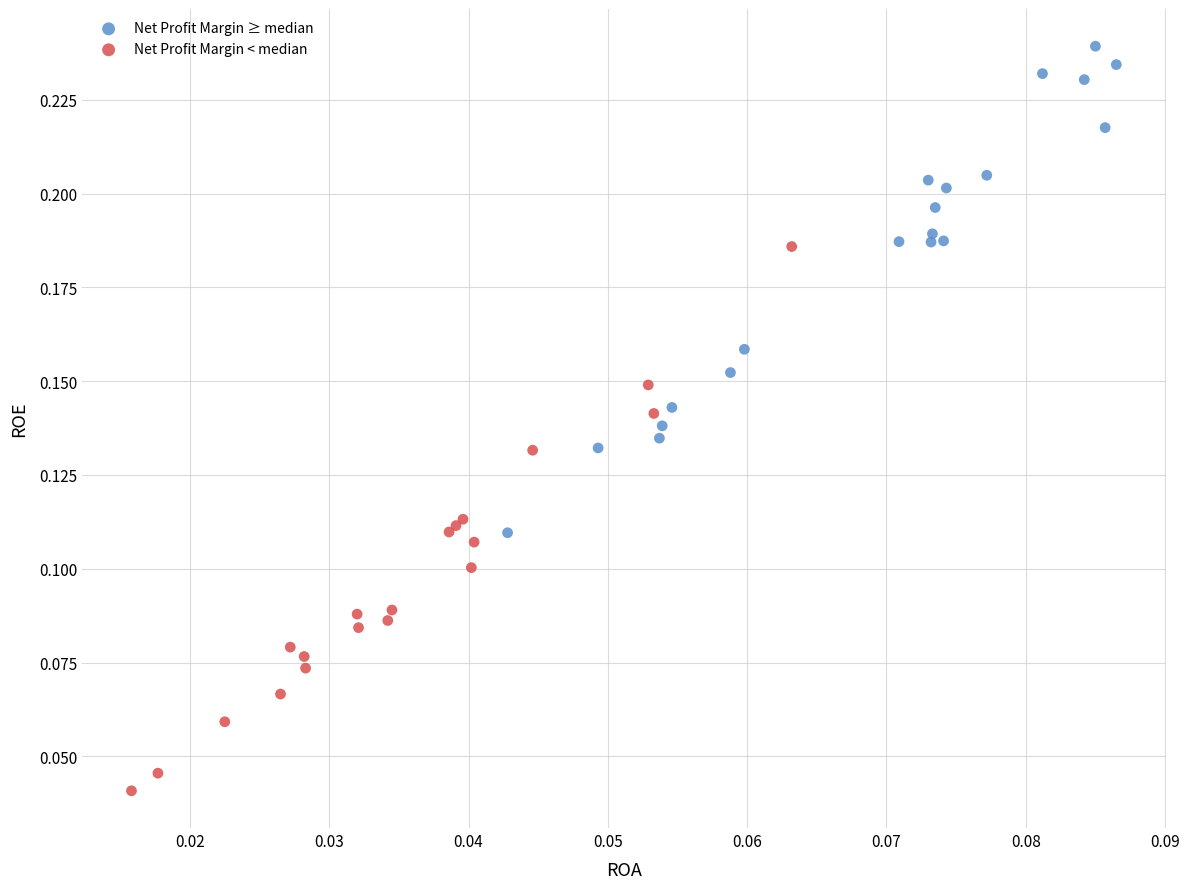

Which series reaches the maximum Y coordinate?

Net Profit Margin ≥ median